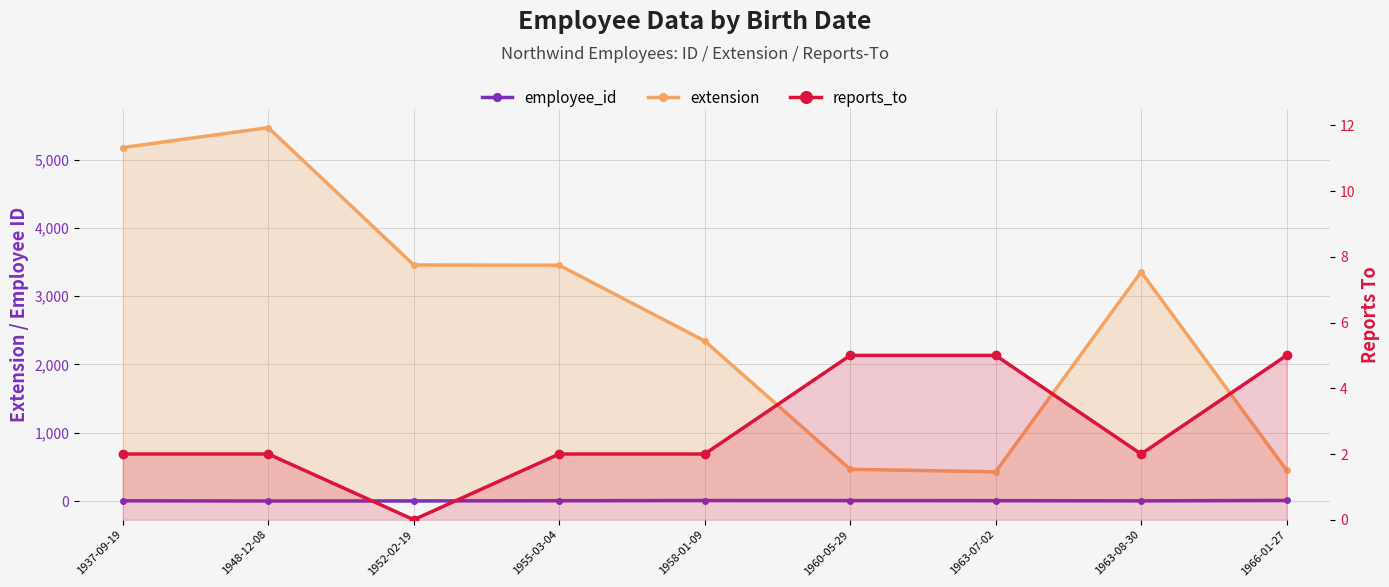

At which category does reports_to reach its first local valley?

1952-02-19